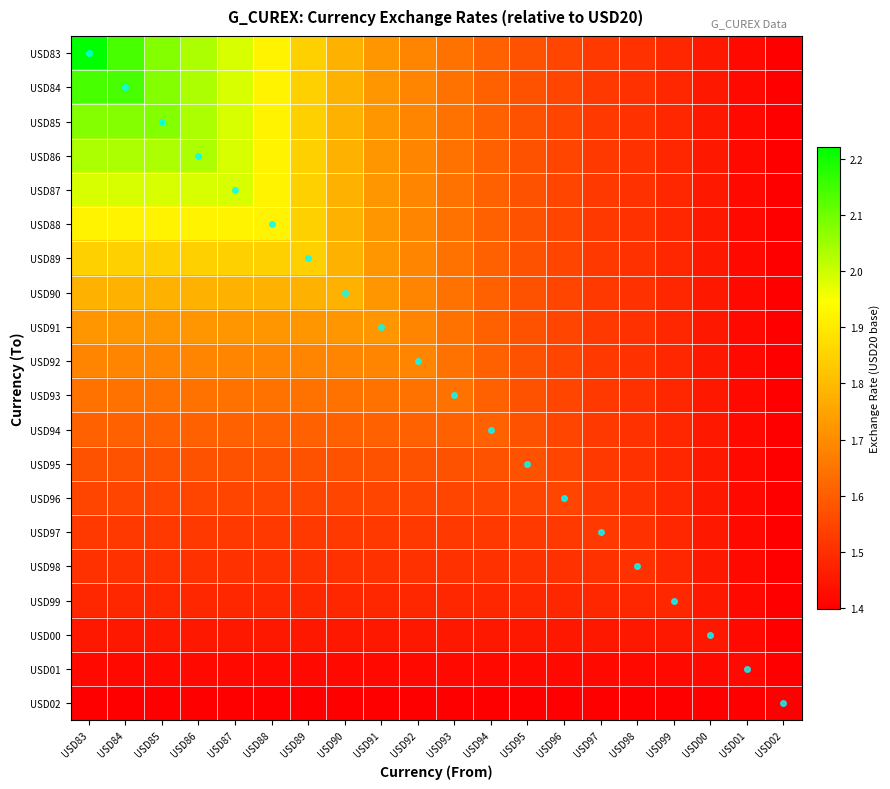

Which series has the largest total across all categories?

USD83